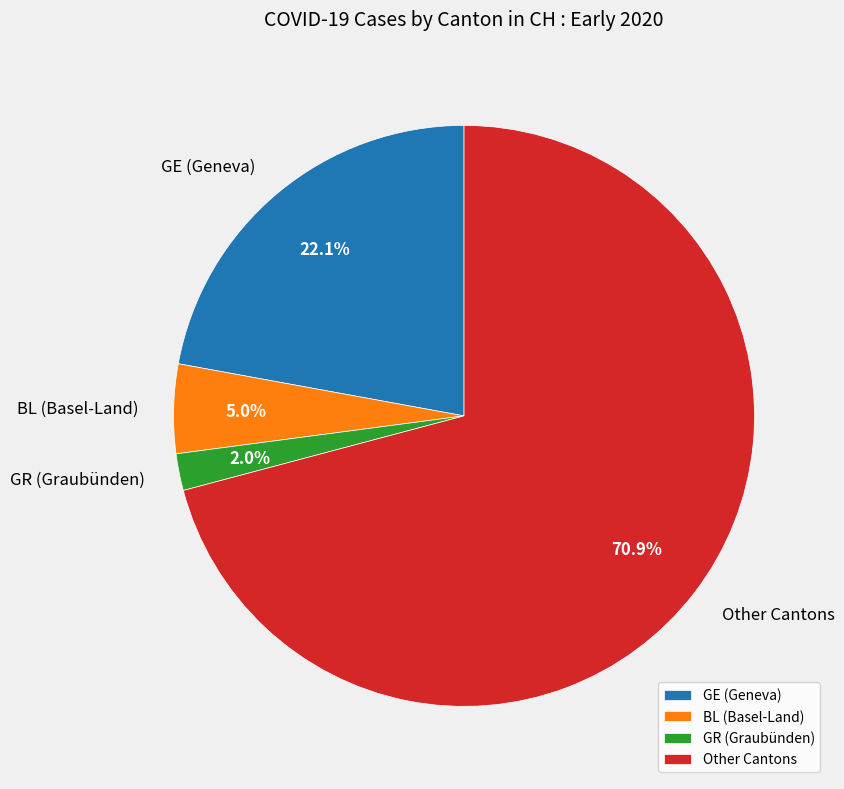

To the nearest percent, what is the average slice percentage?

25%